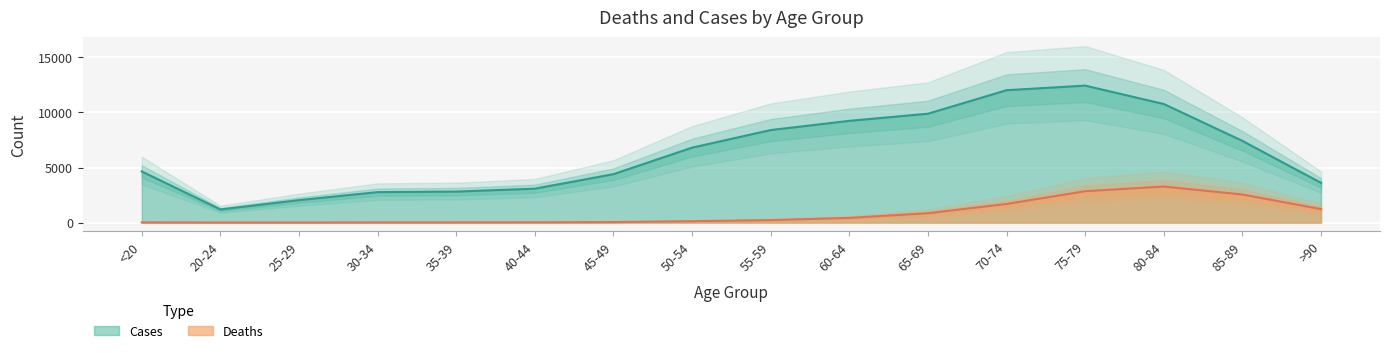

True or false: Deaths and Cases intersect in this chart.

False